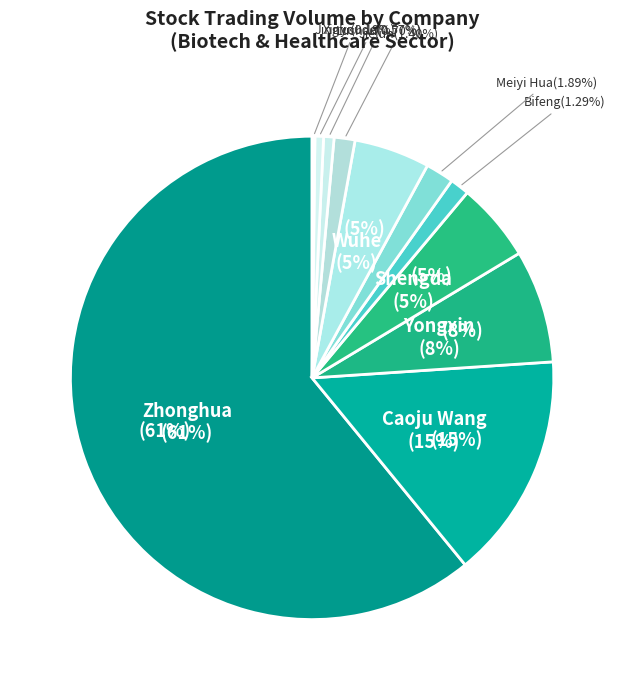

Count the number of slices in the pie.

11